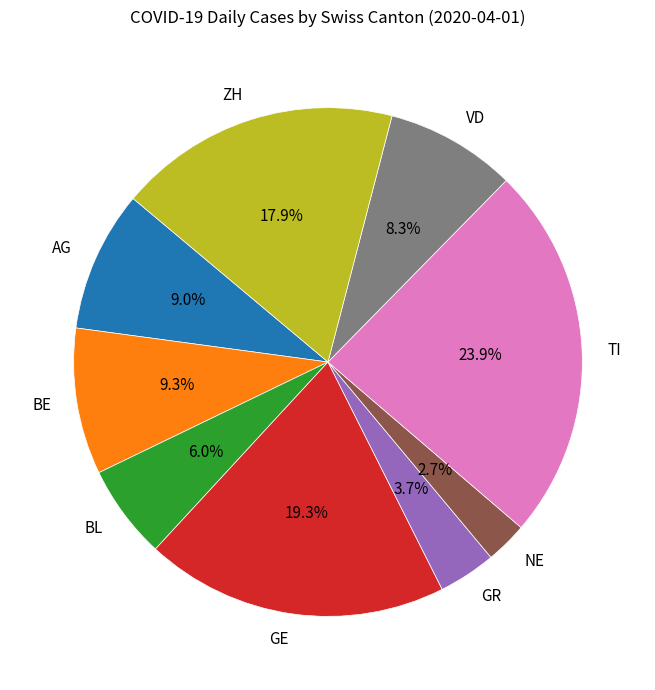

How many slices are in this pie chart?

9